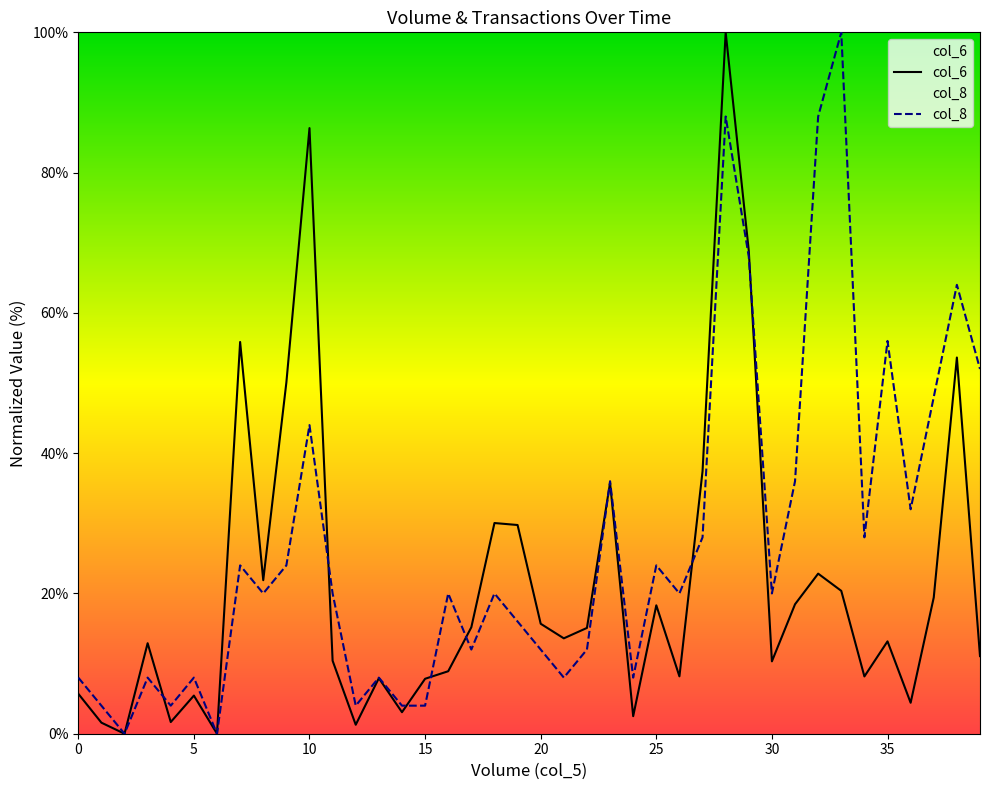

What is the greatest value displayed?

100.0